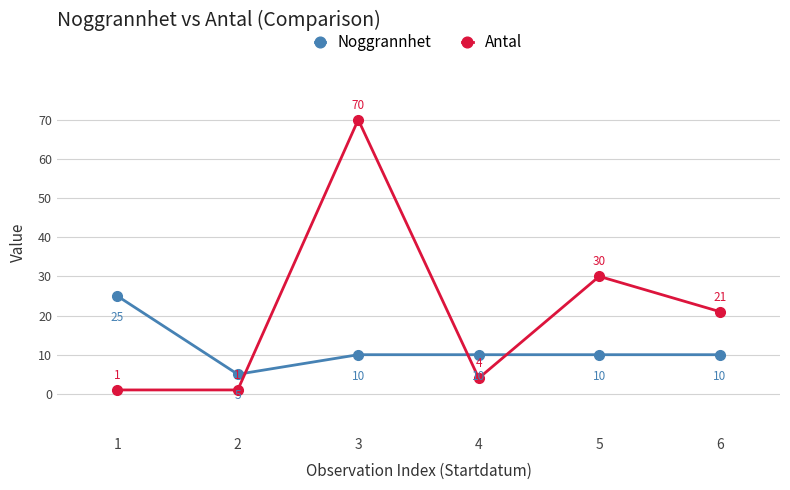

How many data points in Noggrannhet are less than 10?

1